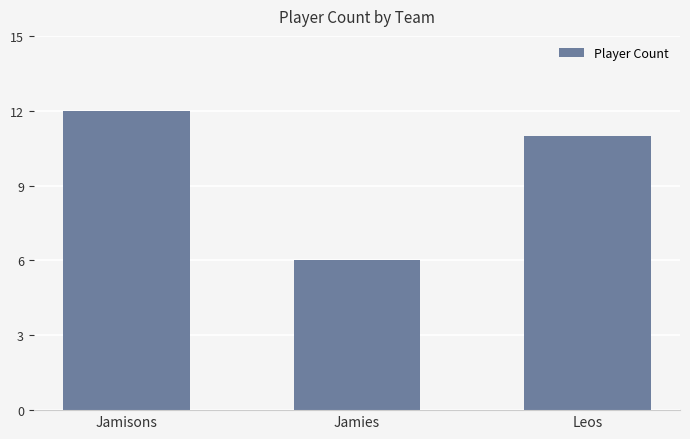

Are the bars horizontal?

No